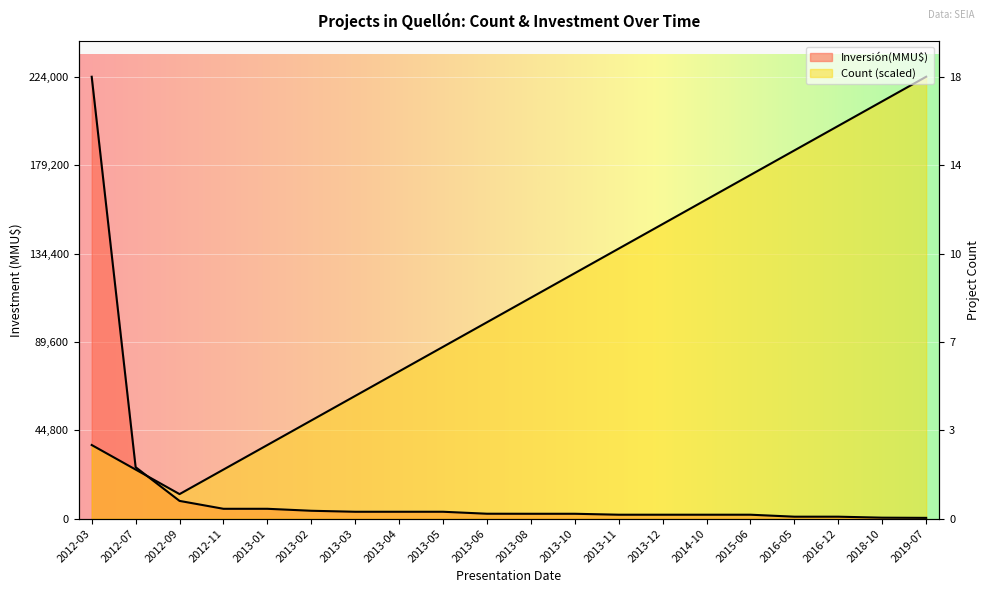

Read the Inversión(MMU$) value at 2013-04.

3500.0